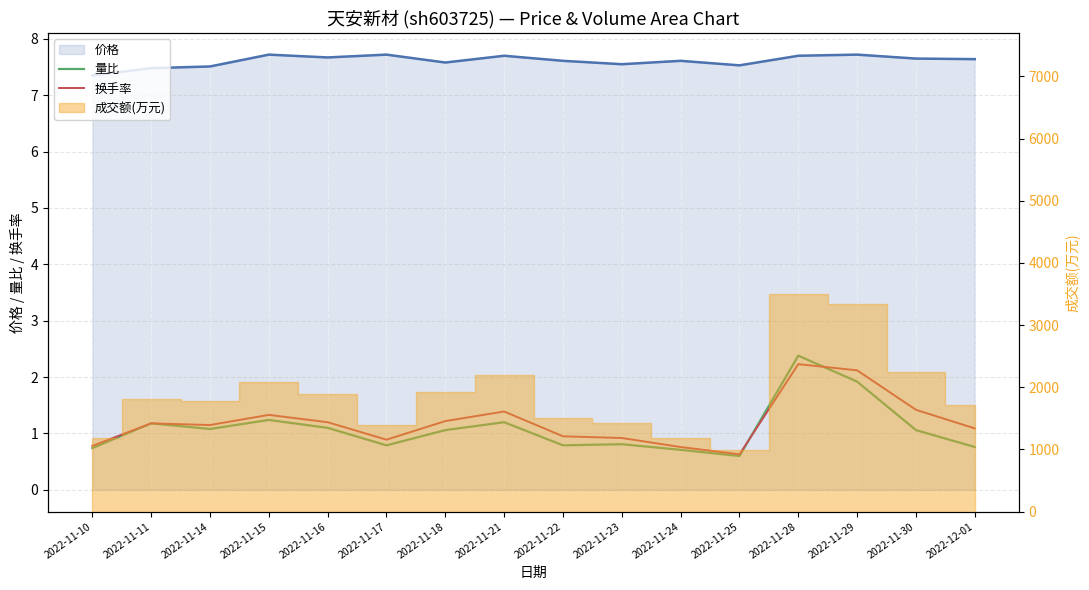

What position from the right is 2022-11-23?

7